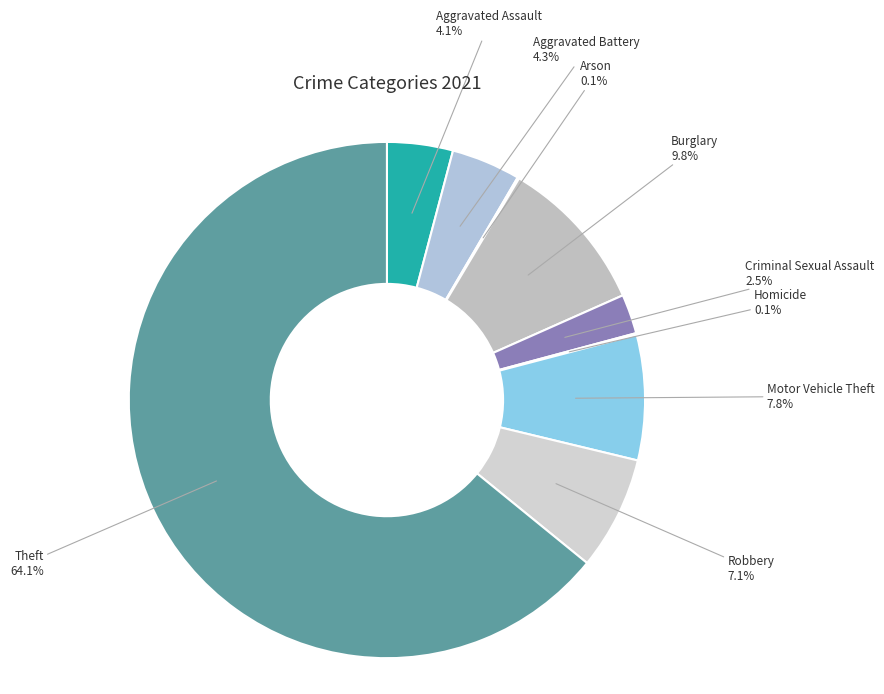

Which slice is the largest?

Theft